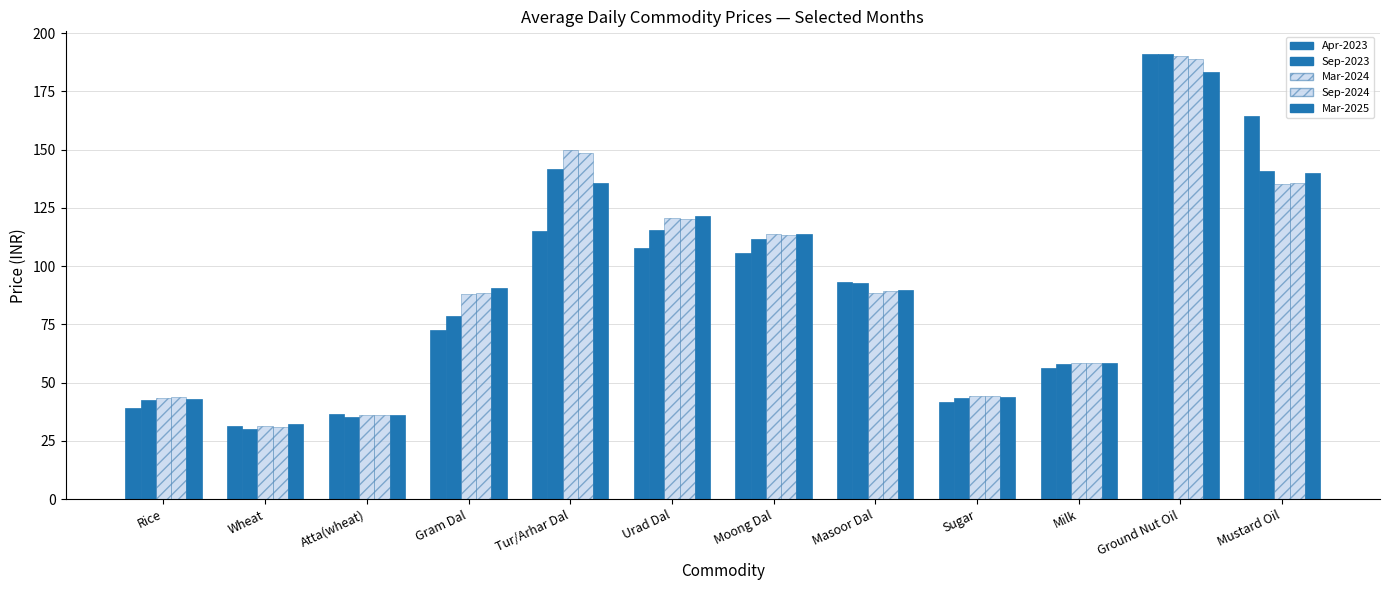

At Gram Dal, list the series in order from smallest to largest.

Apr-2023, Sep-2023, Mar-2024, Sep-2024, Mar-2025